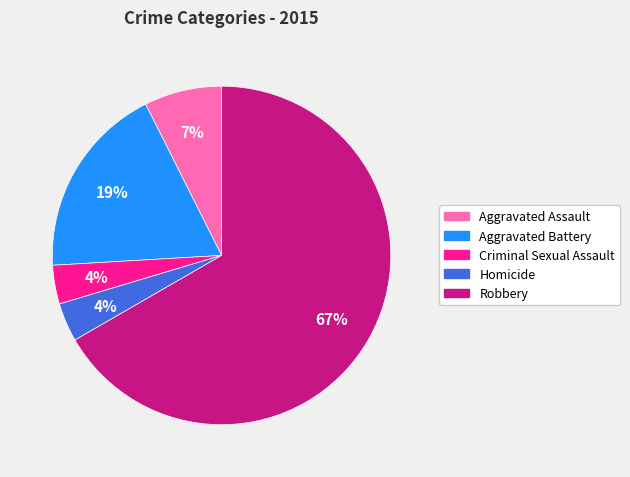

To the nearest percent, what is the average slice percentage?

20%